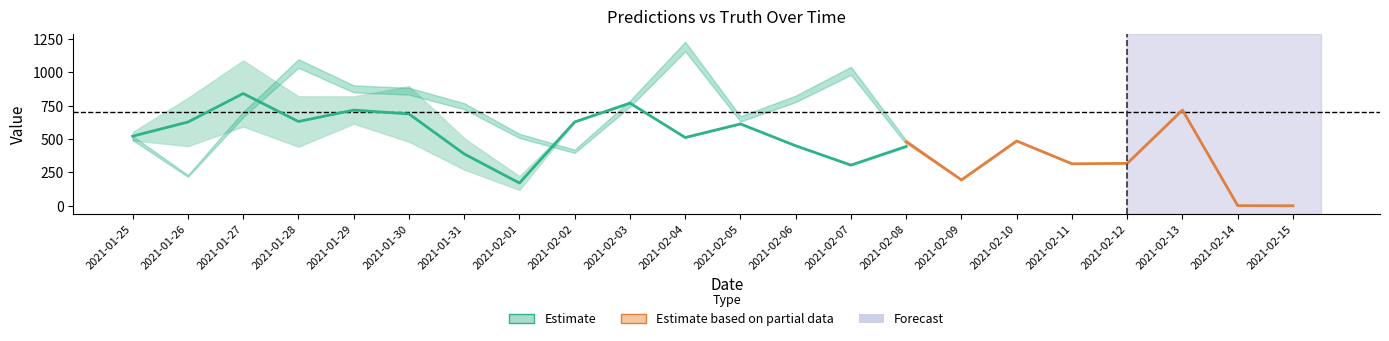

What position from the left is 2021-02-04?

11